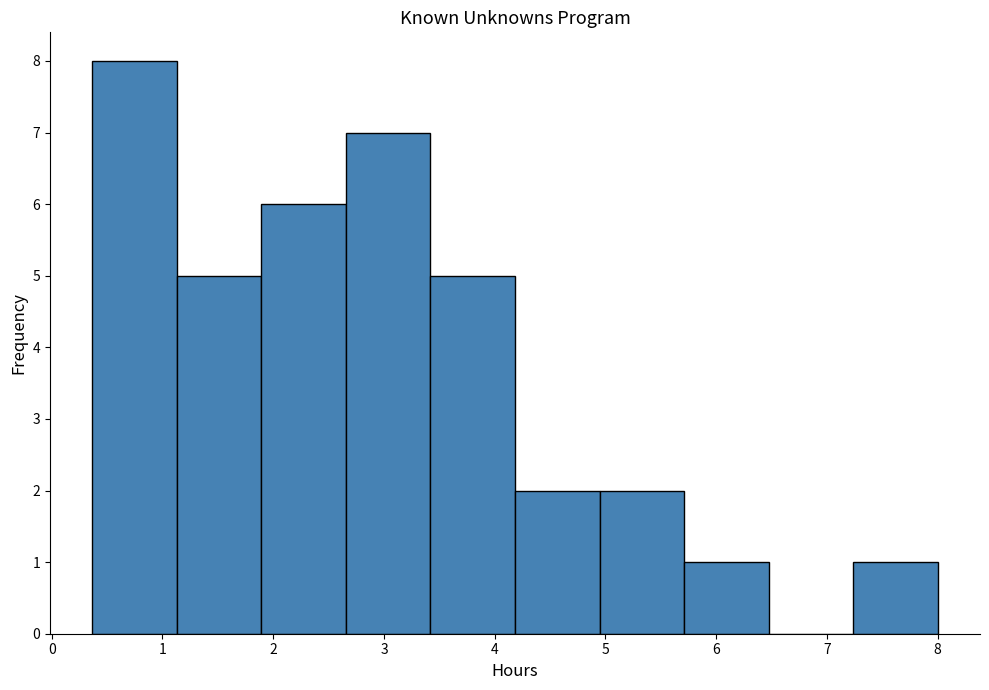

What is the height of the bar covering 1.1 to 1.9 on the x-axis? Neither the bar edges nor the heights are printed on the chart, so give them approximately, as read against the axes.

5